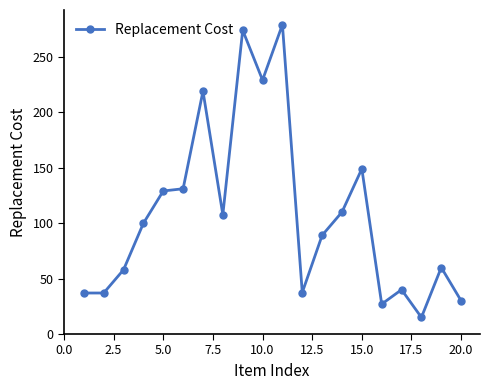

What is the greatest value displayed?

279.0